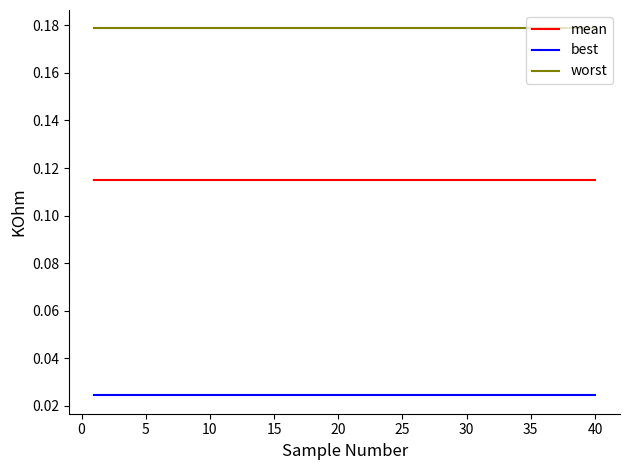

True or false: worst and mean intersect in this chart.

False